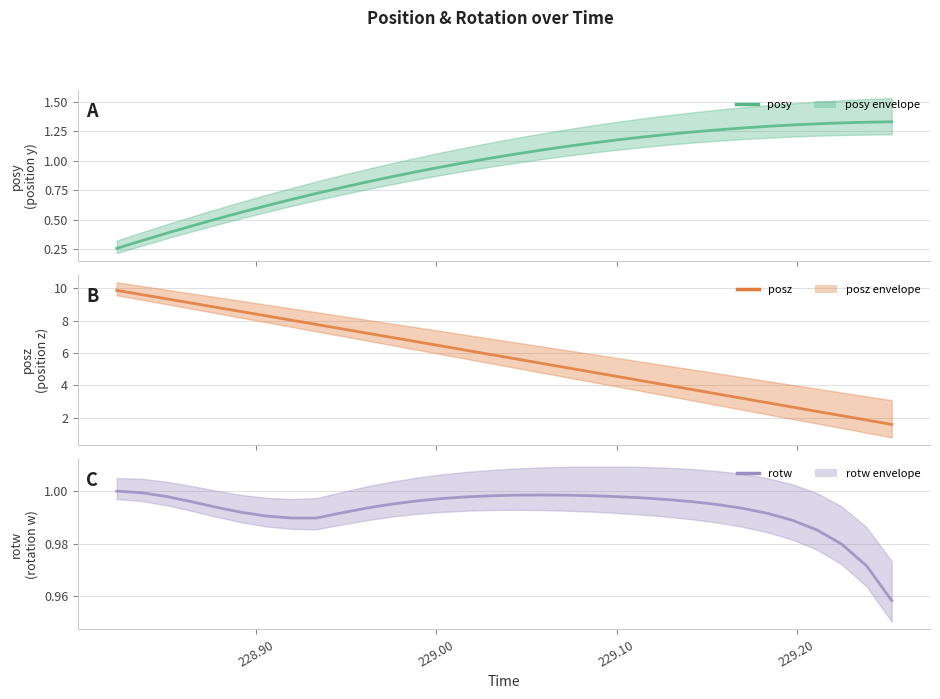

Is it true that posy equals 1.4 at 12?

False